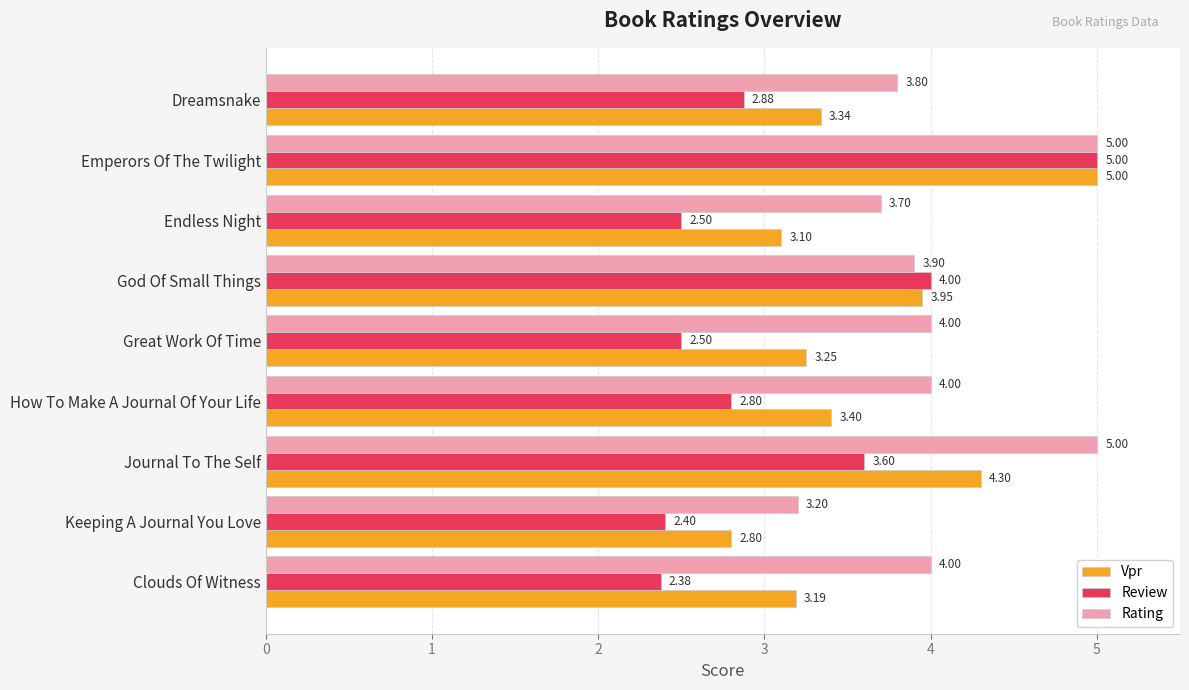

How many data points in Vpr are less than 3?

1